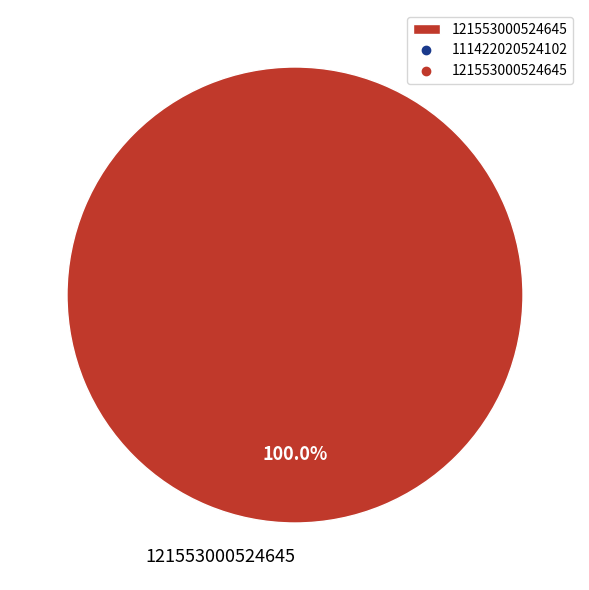

Rank the categories by value from highest to lowest.

121553000524645